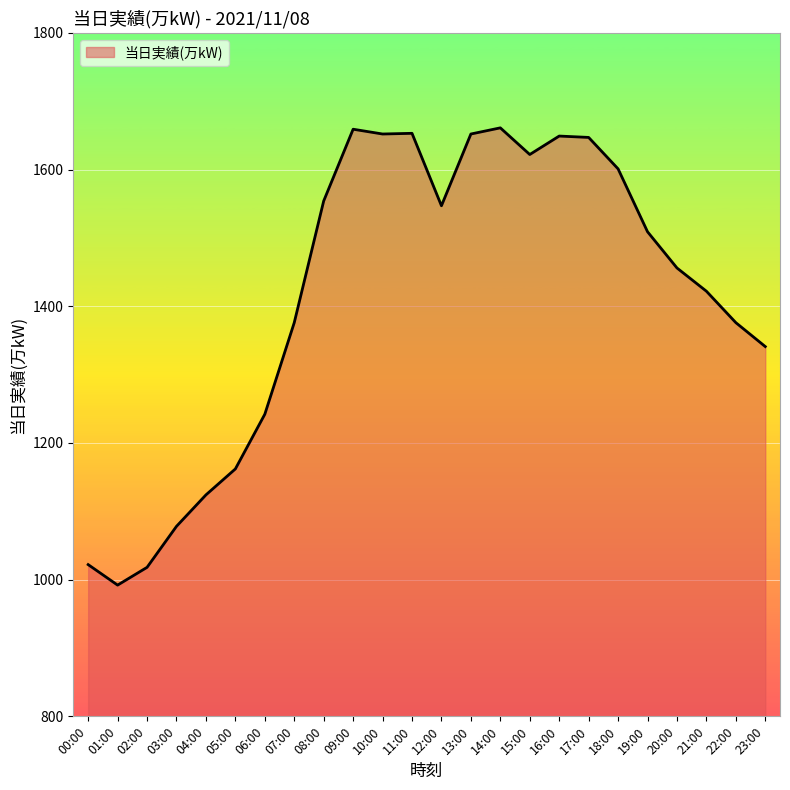

How many lines are shown in the chart?

1